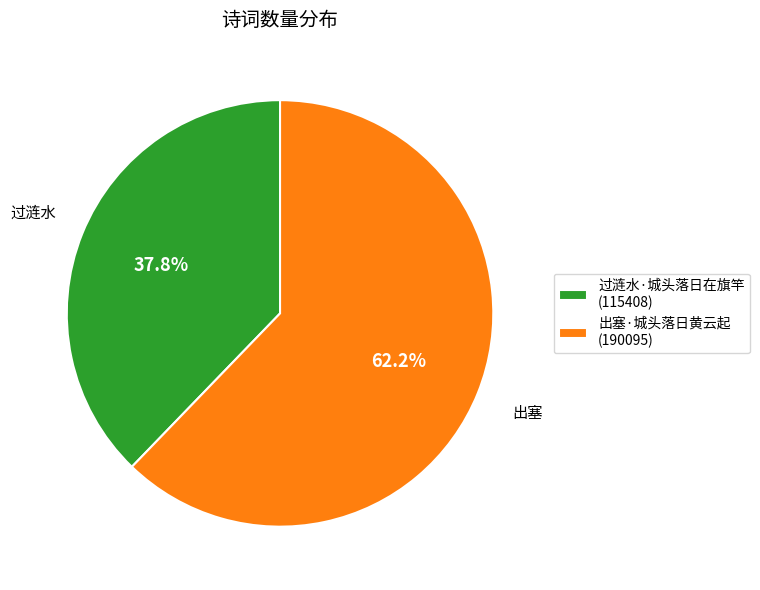

How many segments does this pie chart have?

2